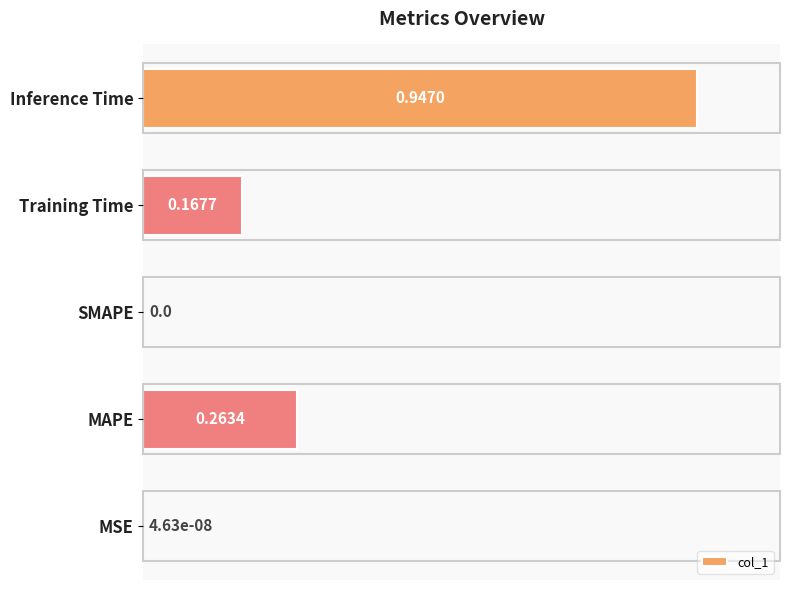

Which label corresponds to the largest value in the chart?

Inference Time